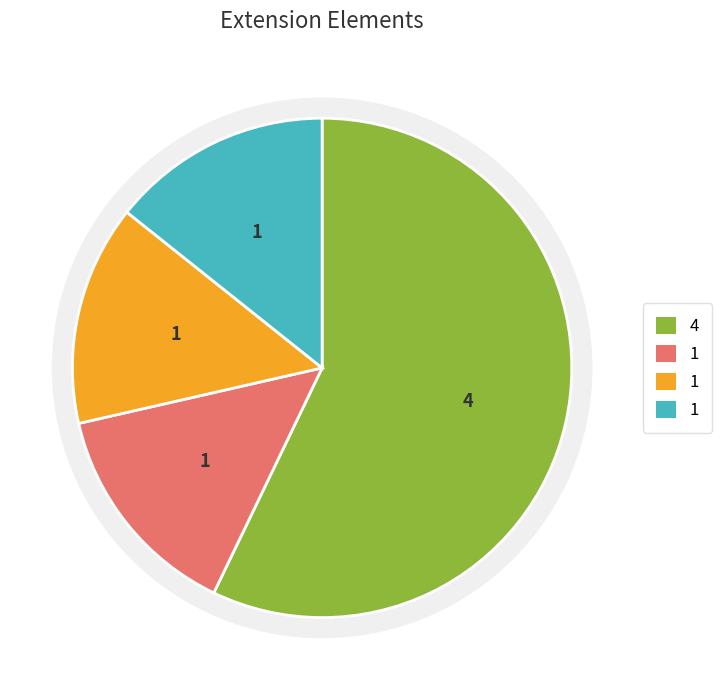

True or false: Extension.url accounts for 91% of the total.

False